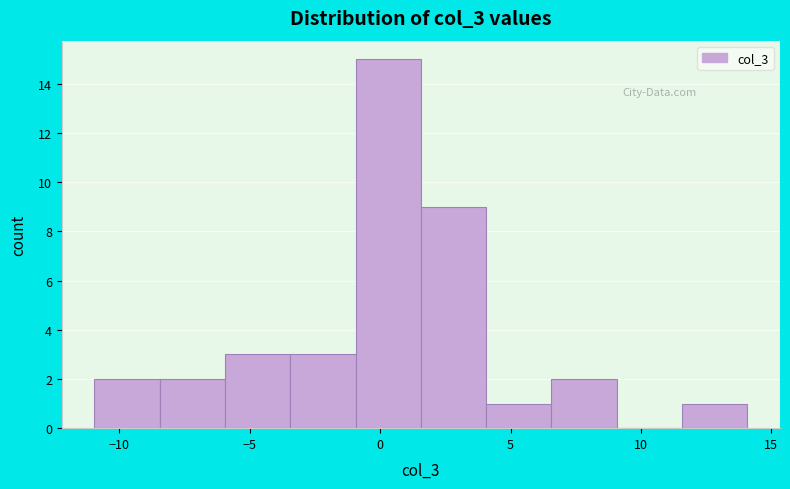

Reading left to right, list every bar in this chart as the range it spans on the x-axis followed by its height. Neither the bar edges nor the heights are printed on the chart, so give them approximately, as read against the axes.

-11.0 to -8.5: 2
-8.5 to -6.0: 2
-6.0 to -3.5: 3
-3.5 to -1.0: 3
-1.0 to 1.5: 15
1.5 to 4.0: 9
4.0 to 6.5: 1
6.5 to 9.0: 2
9.0 to 11.5: 0
11.5 to 14.0: 1